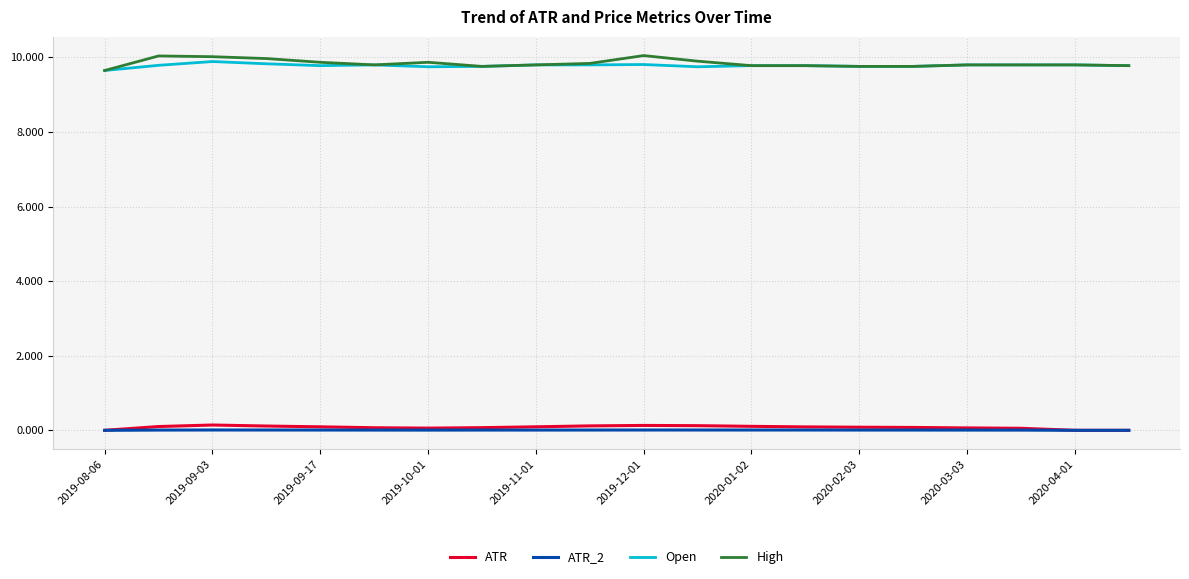

What is the greatest value displayed?

10.1